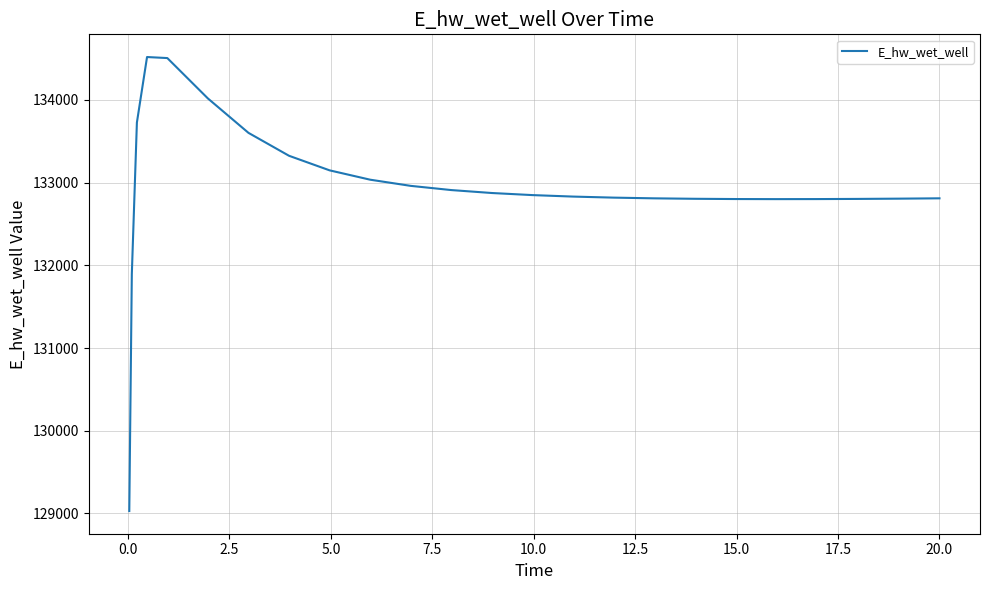

What is the smallest value displayed?

129029.8